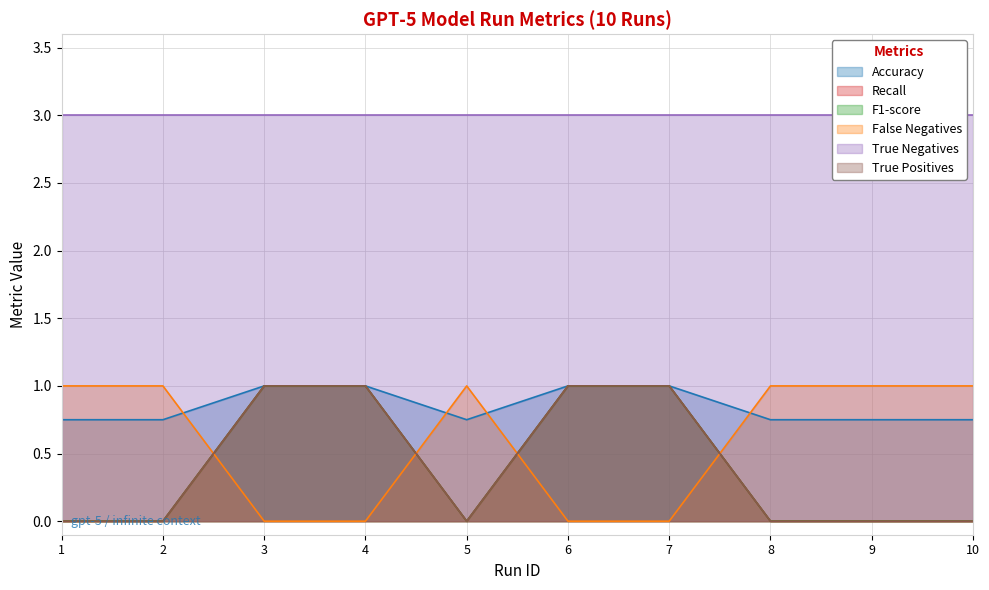

The False Negatives series shows 1 at 9. True or false?

True